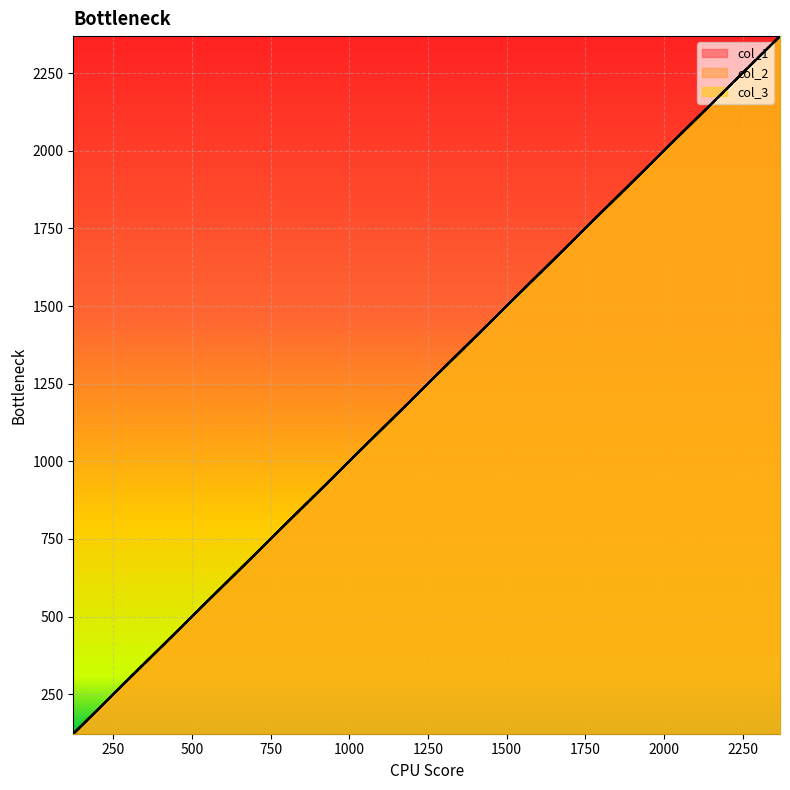

Where is col_3 nearest to the value 1246?

2356